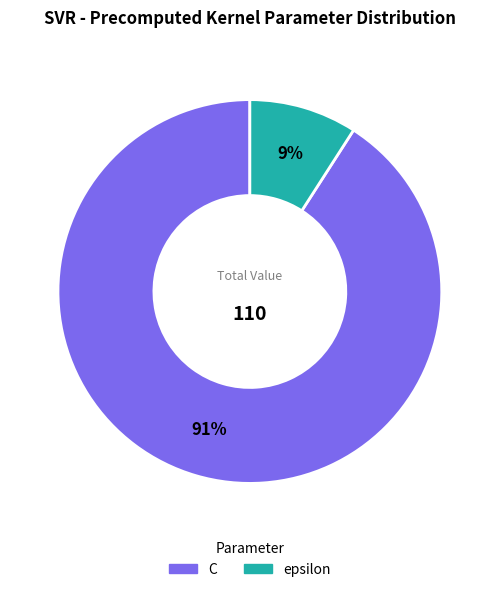

Does any single category account for the majority?

Yes